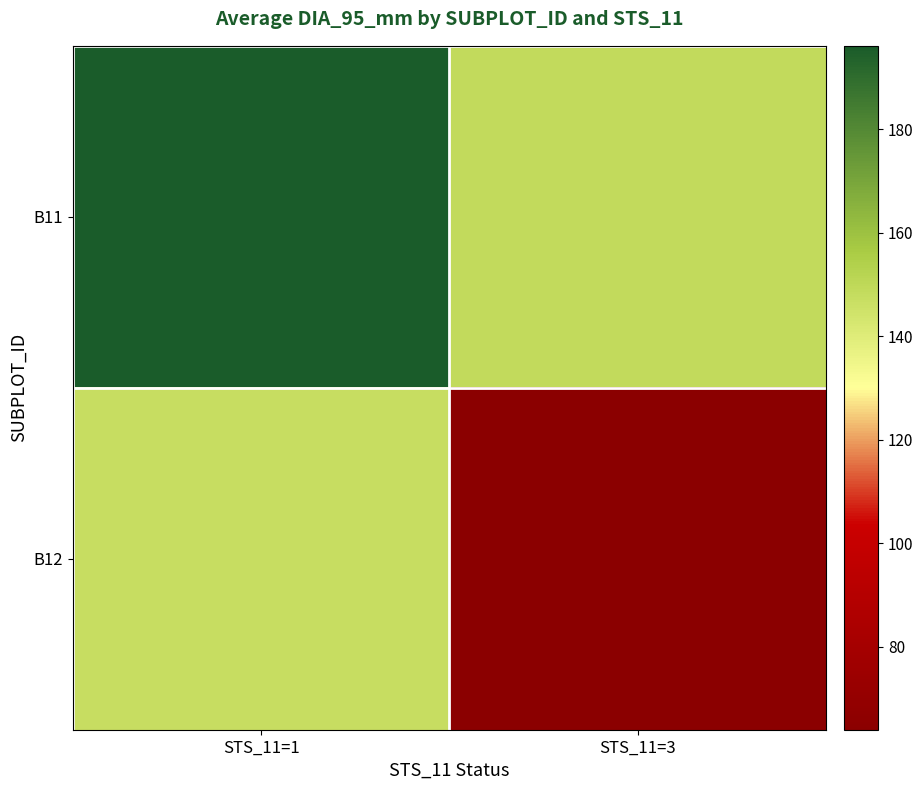

What is the total value across all series at STS_11=1?

343.6